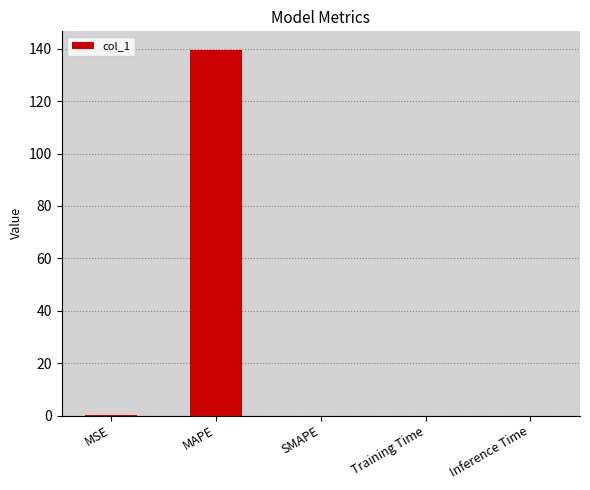

True or false: the data shows 0.0 at SMAPE.

True